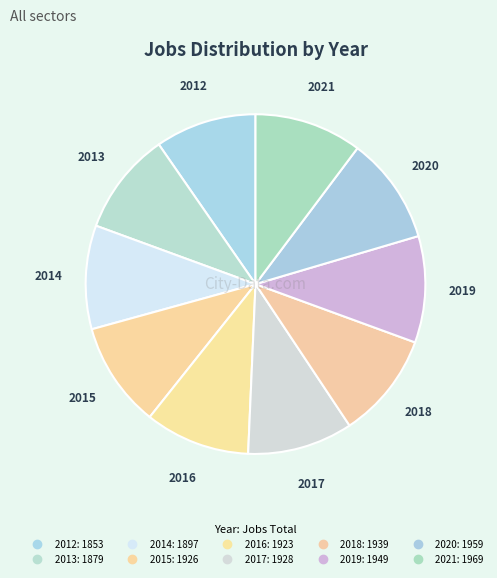

Is 2019 the majority of the pie?

No